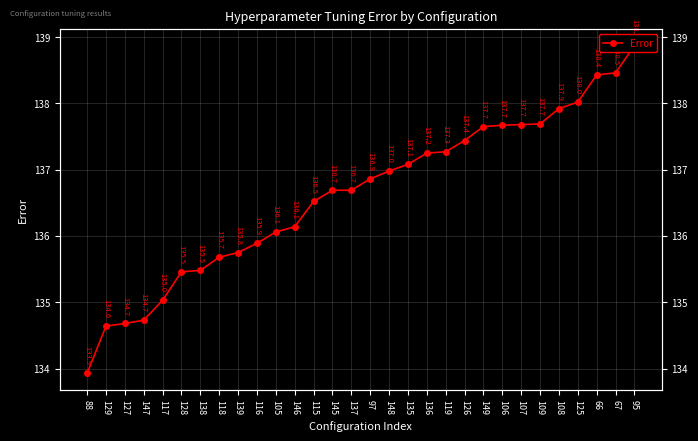

List the labels in order of value, largest first.

95, 67, 66, 125, 108, 109, 107, 106, 149, 126, 119, 136, 135, 148, 97, 145, 137, 115, 146, 105, 116, 139, 118, 138, 128, 117, 147, 127, 129, 88